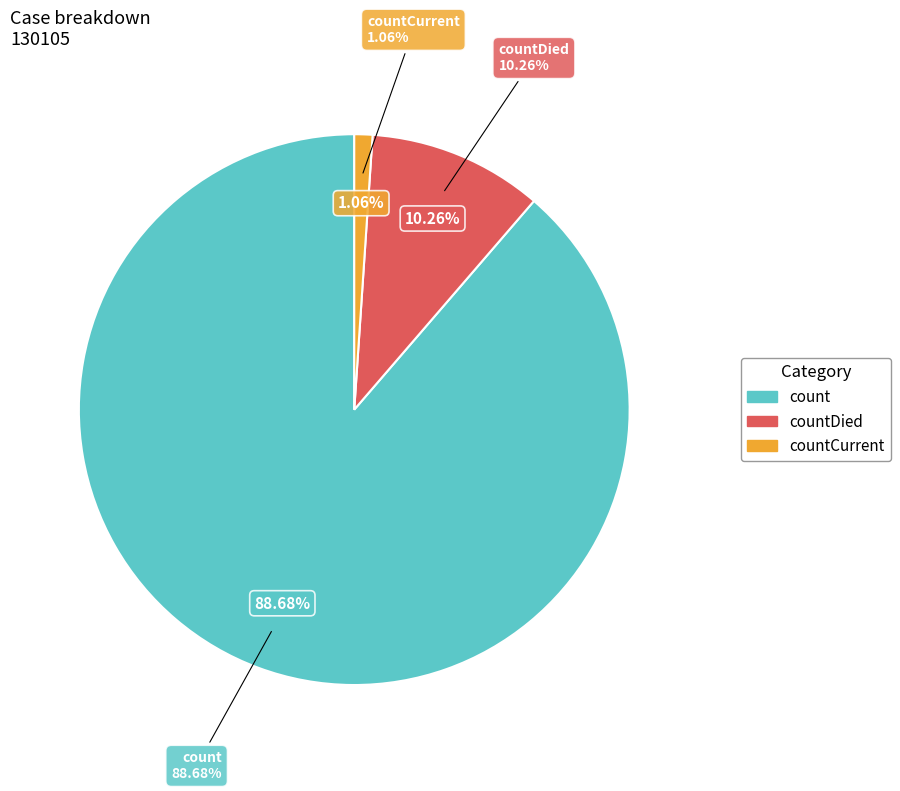

What is the majority slice?

count